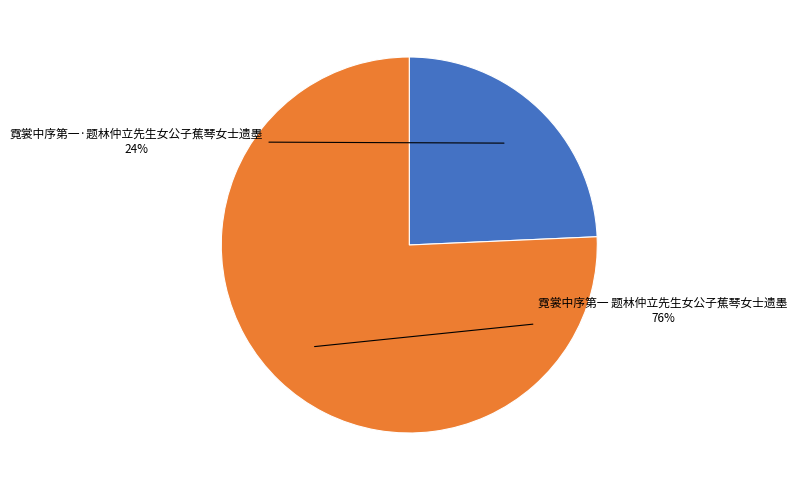

Count the number of slices in the pie.

2